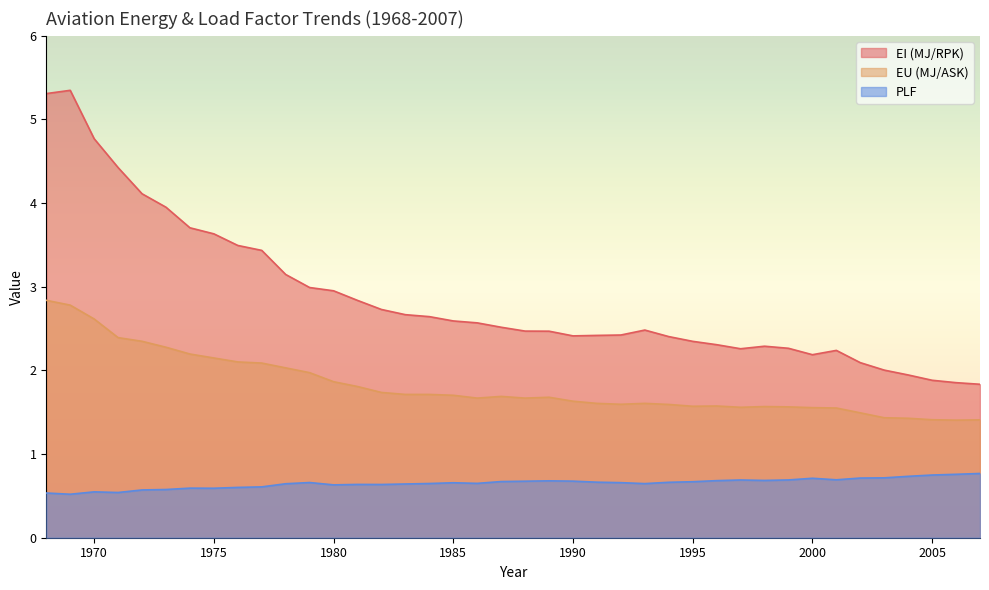

Does the chart display data point markers on the line(s)?

No